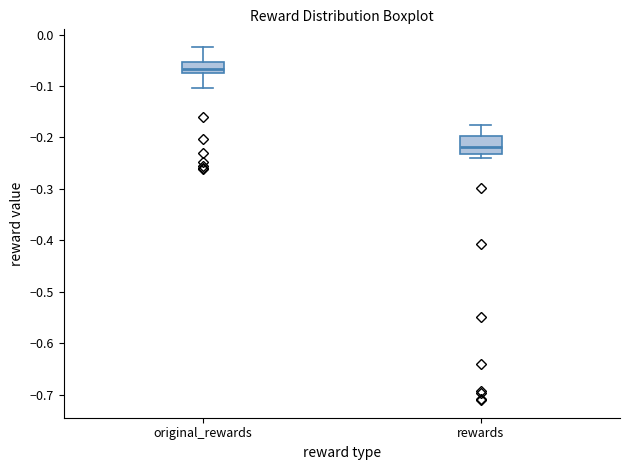

Reading left to right, read every box against the y-axis: the position of its median line, the range the box covers, and the ends of its whiskers. The values are not printed on the chart, so give them approximately, as read against the axis.

original_rewards: median -0.07 (inside the box), box -0.07 to -0.05, whiskers -0.10 to -0.02
rewards: median -0.22, box -0.23 to -0.20, whiskers -0.24 to -0.18